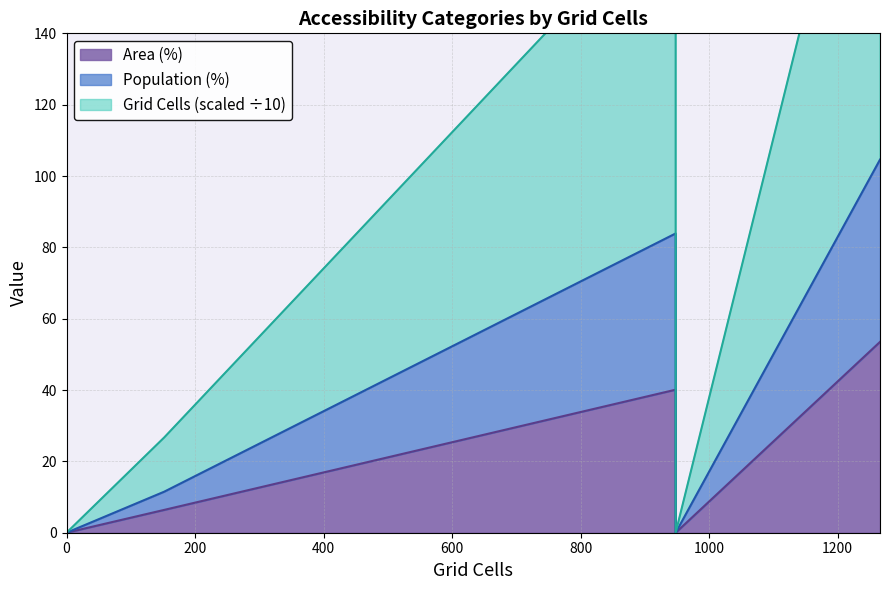

How many lines are shown in the chart?

3